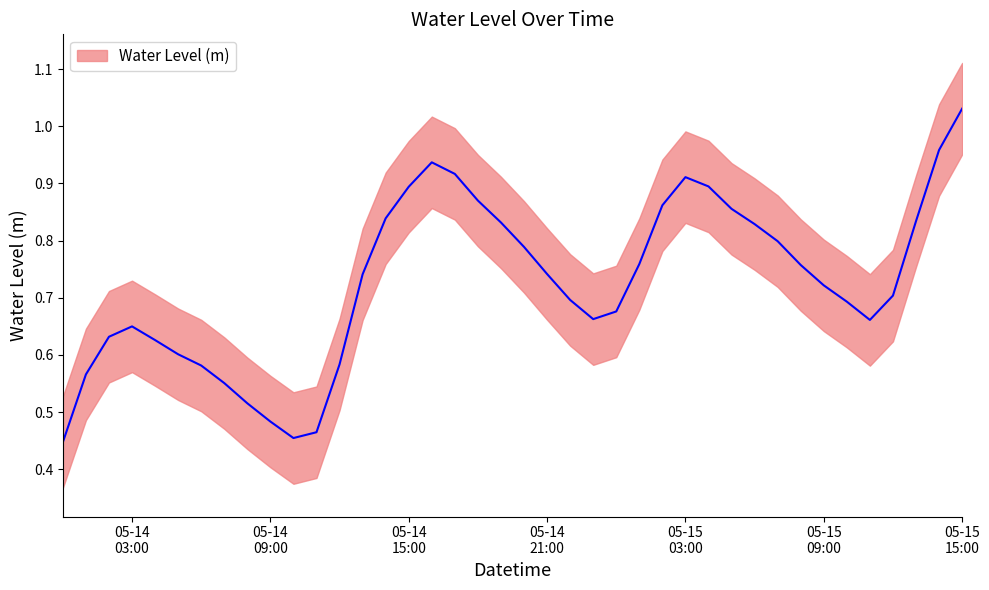

What is the sum of the values at 2025-05-15 13:00:00 and 2025-05-14 15:00:00?

1.7